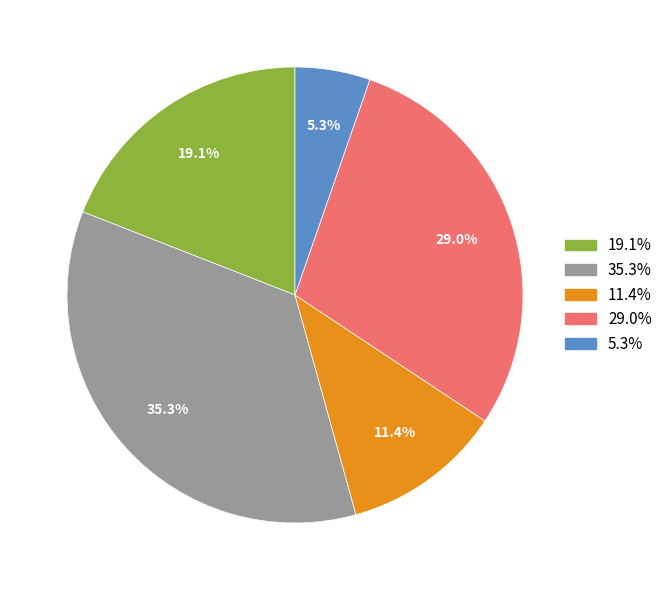

Is there any slice that represents more than half of the pie?

No